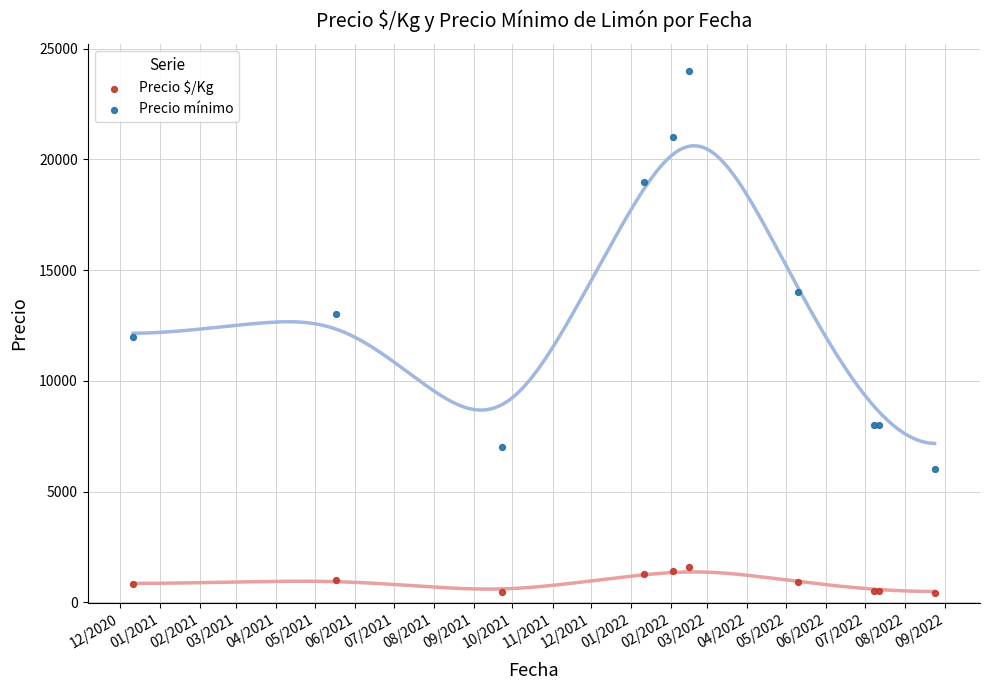

Which series has the largest total across all categories?

Precio mínimo